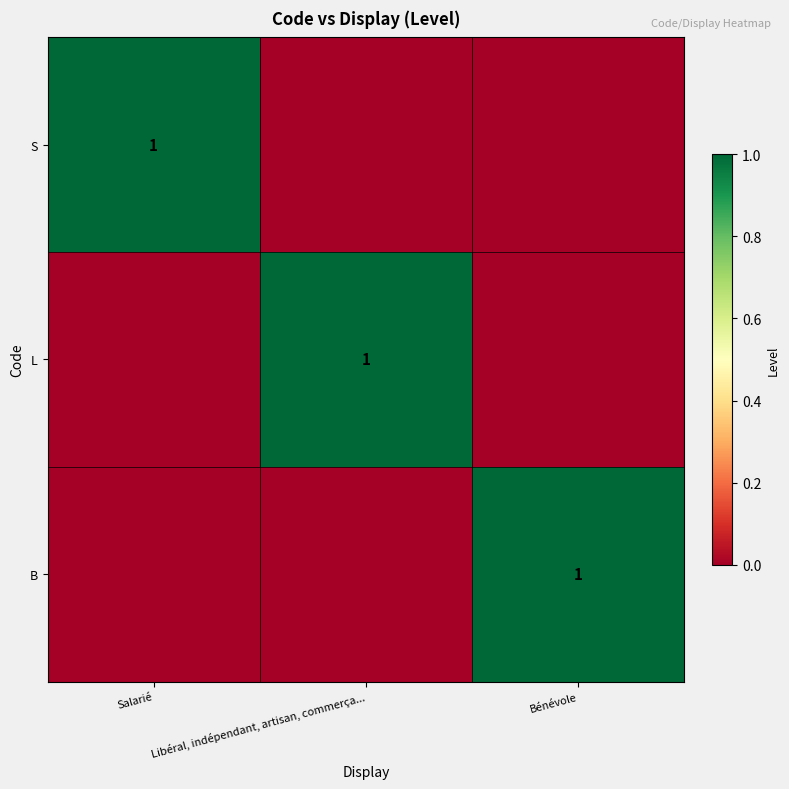

Is it true that S equals 2 at Salarié?

False